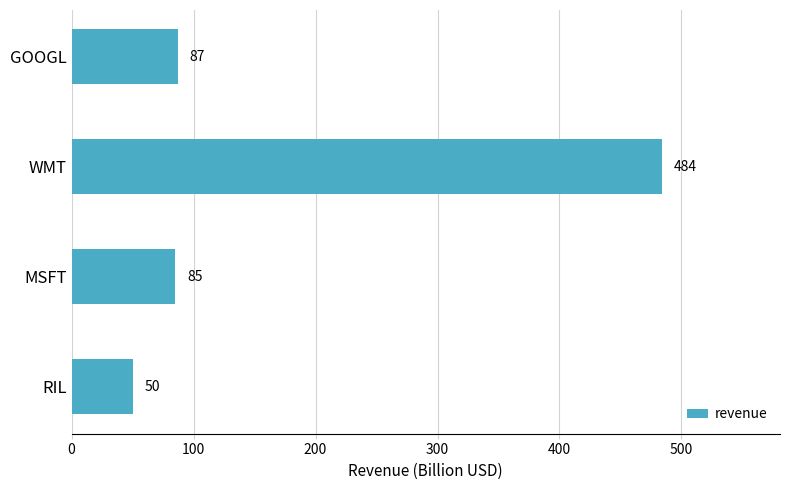

Reading bottom to top, extract all data points from this chart.

RIL=50	MSFT=85	WMT=484	GOOGL=87